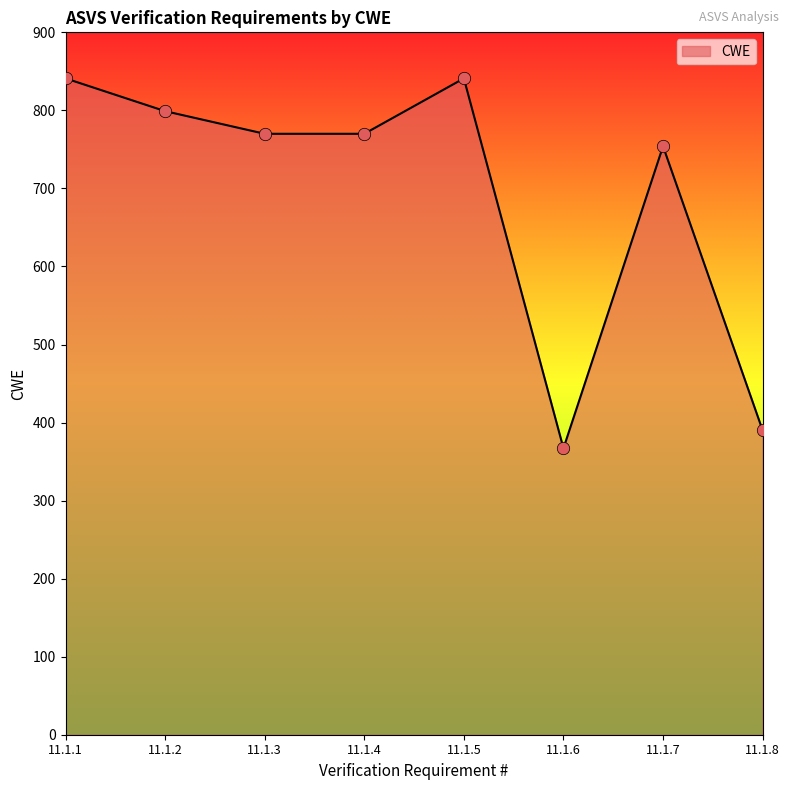

What is the change in value from 11.1.6 to 11.1.7?

+387